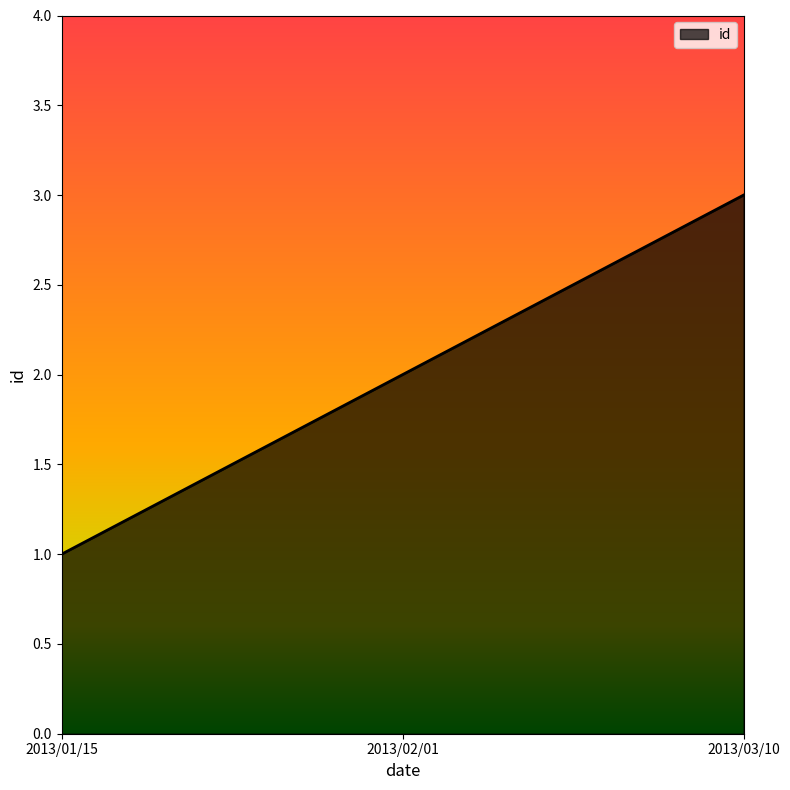

Reading left to right, transcribe all the data shown in this chart.

1	2	3